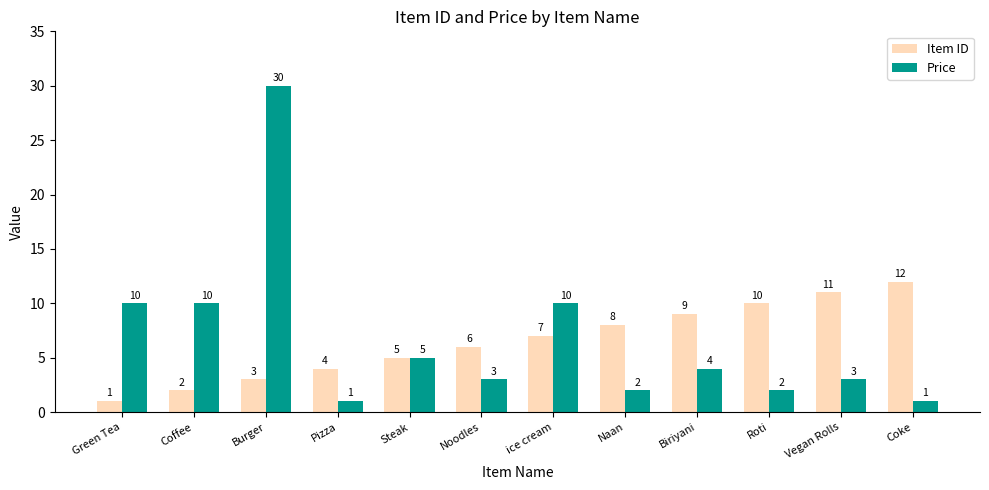

Reading right to left, list all the values displayed in this chart.

Item ID: 12	11	10	9	8	7	6	5	4	3	2	1
Price: 1	3	2	4	2	10	3	5	1	30	10	10